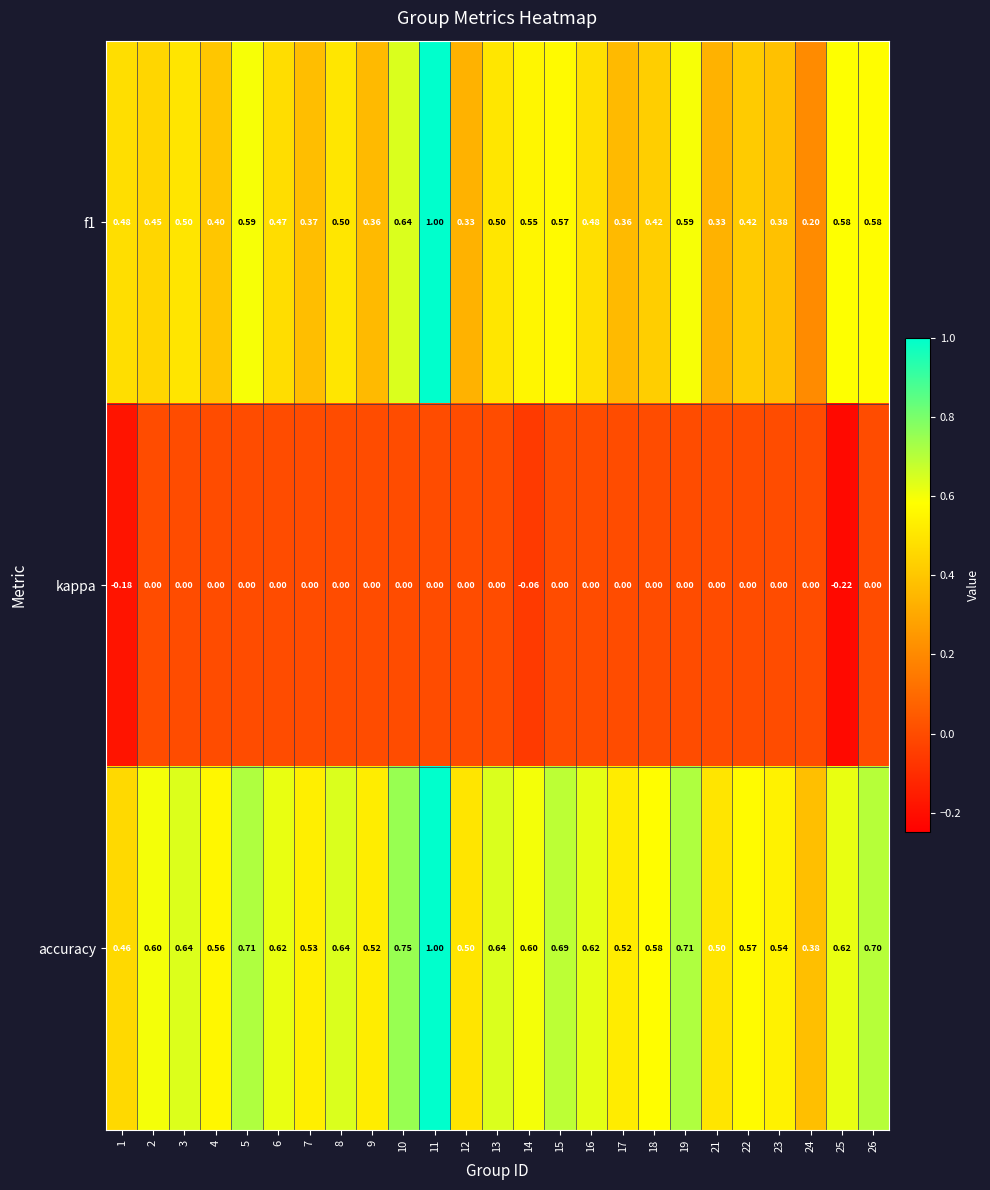

Is the value of f1 at 15 greater than the value of accuracy at 17?

Yes